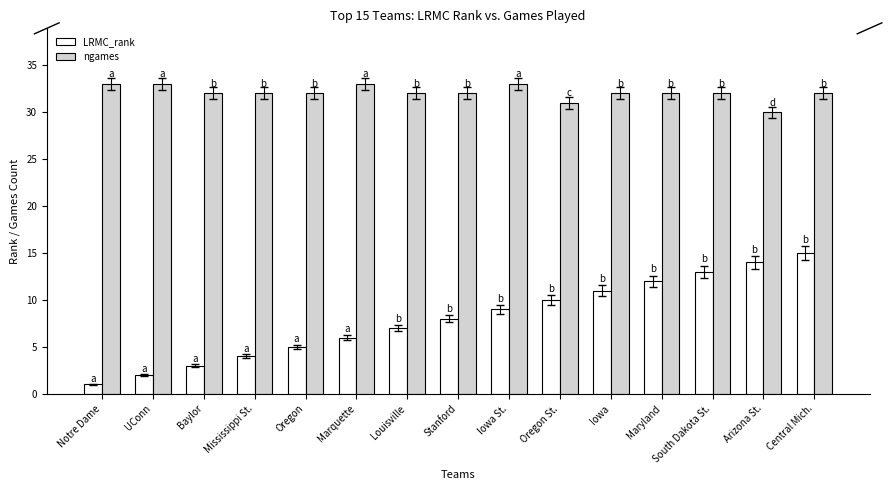

At which label does ngames reach its minimum?

Arizona St.